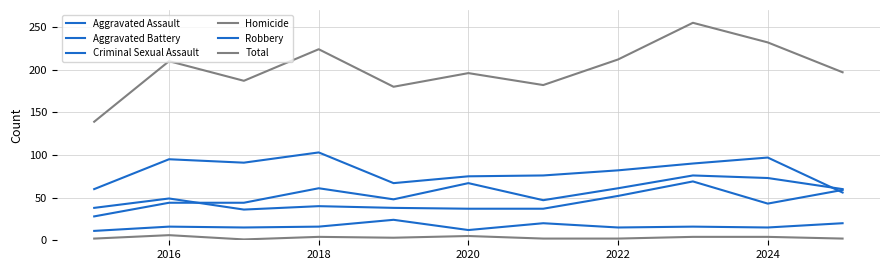

How many lines are shown in the chart?

6